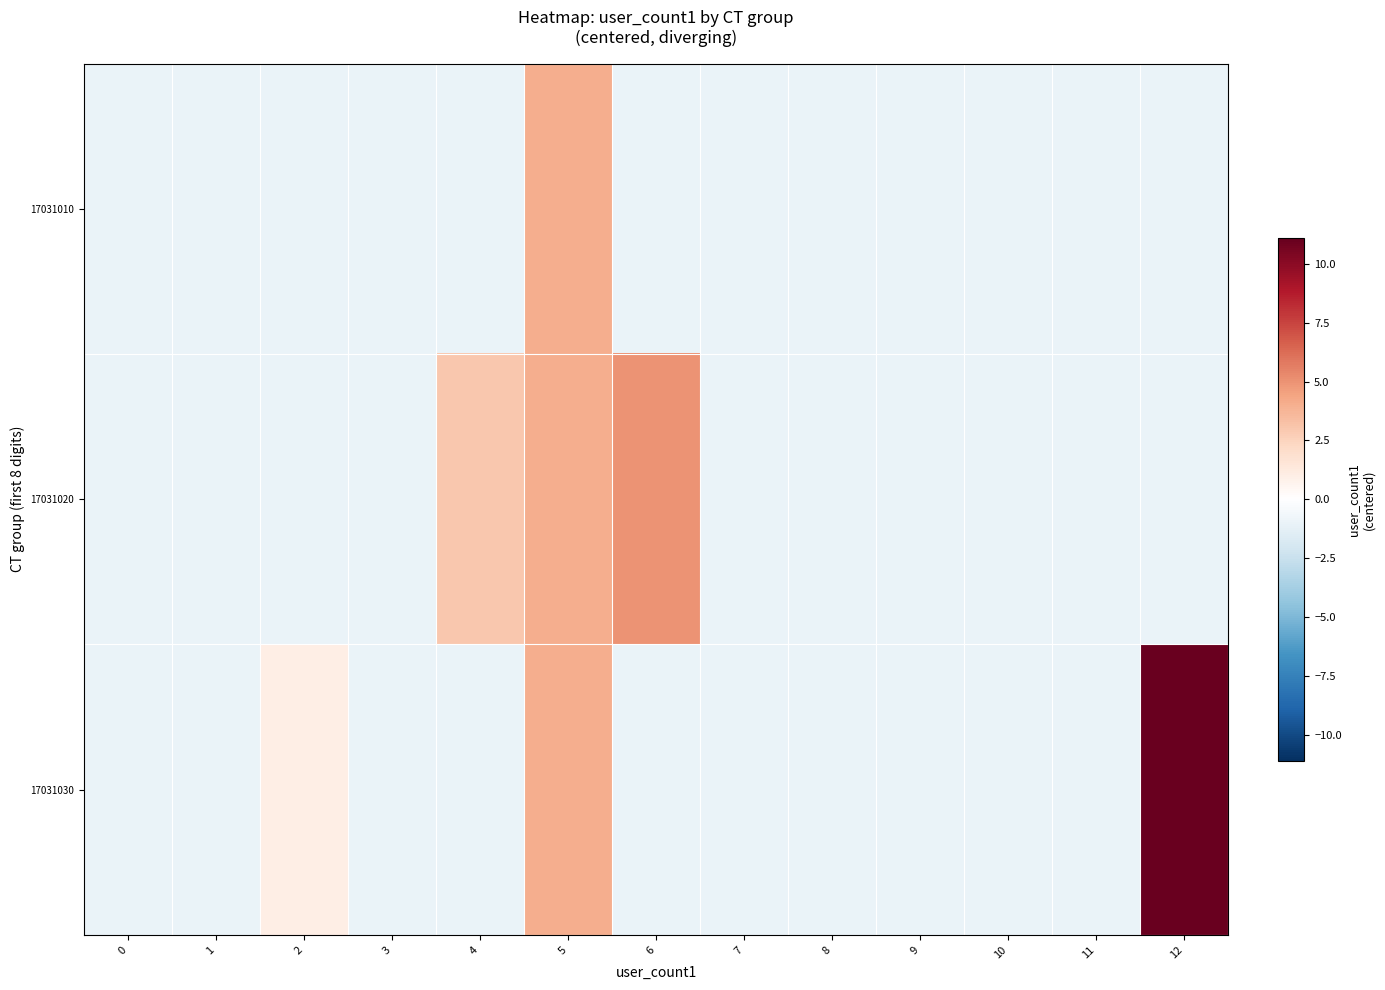

What is the greatest value displayed?

11